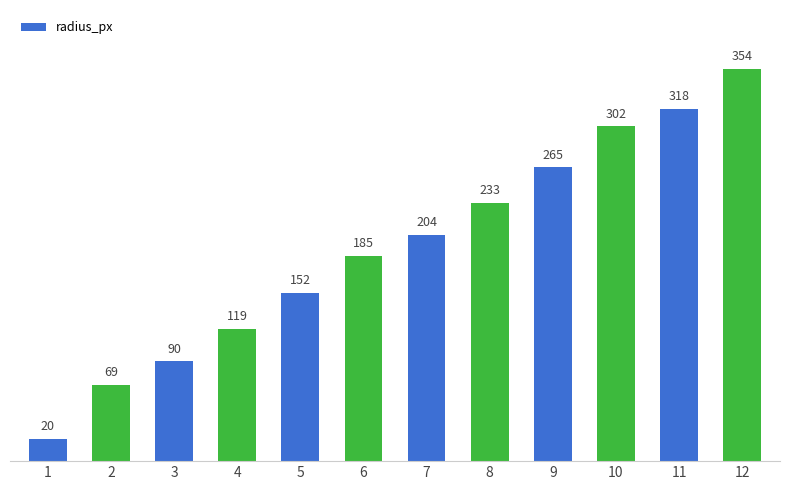

Reading right to left, transcribe all the data shown in this chart.

12=354	11=318	10=302	9=265	8=233	7=204	6=185	5=152	4=119	3=90	2=69	1=20